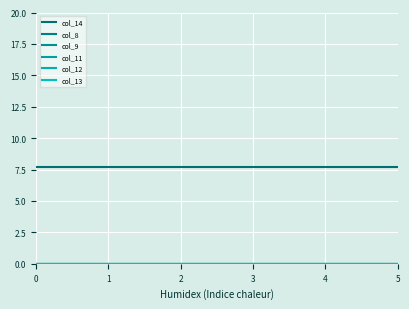

List the labels in order of col_9 value, largest first.

0, 1, 2, 3, 4, 5